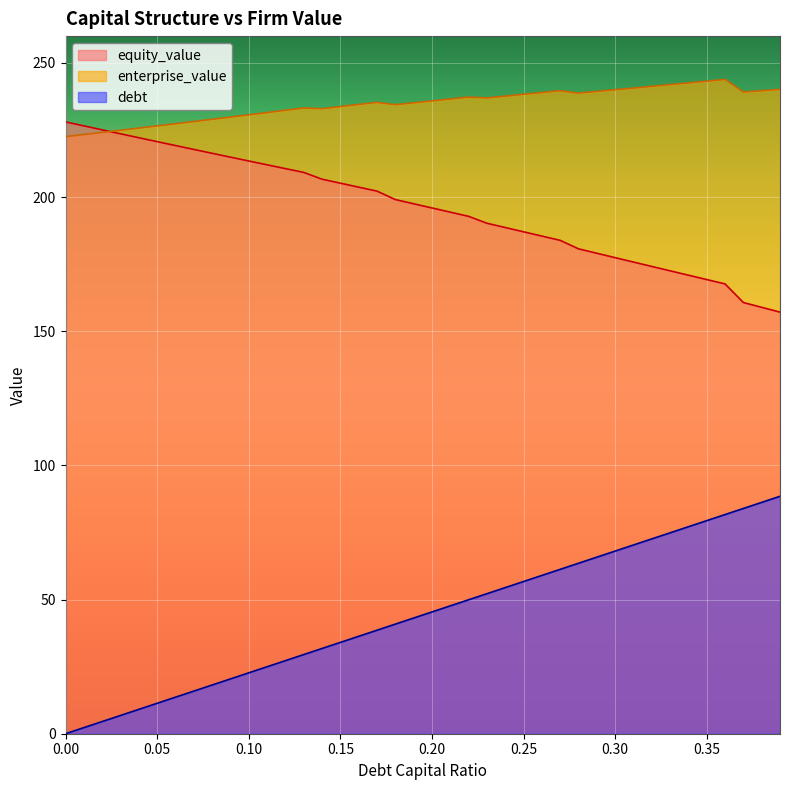

How many series are shown in this chart?

3